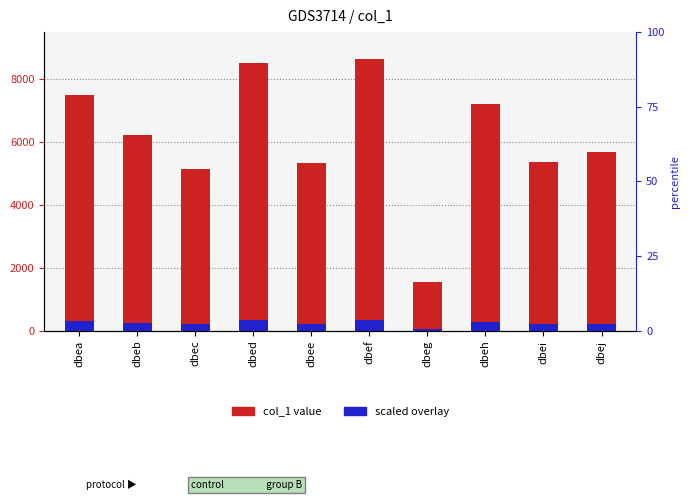

How many data points in col_1 value are above 6226?

4